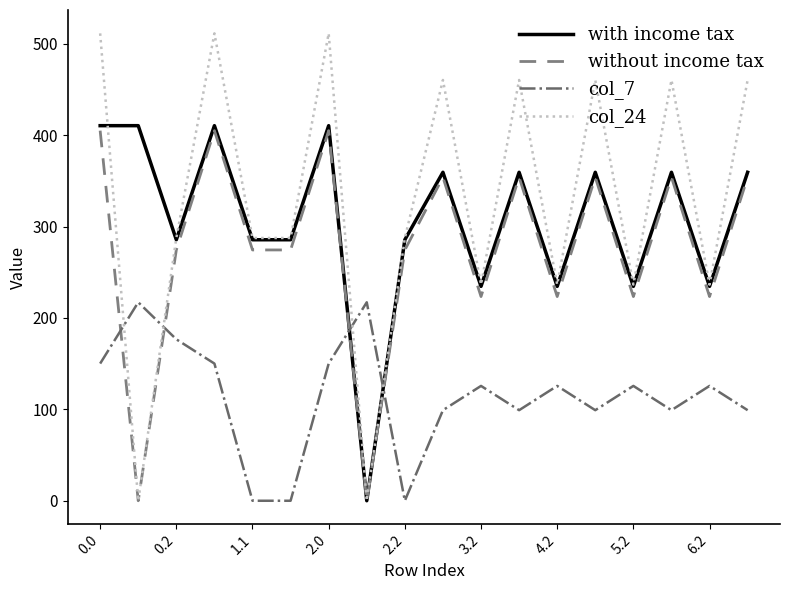

How many times do col_7 and col_24 cross each other?

4